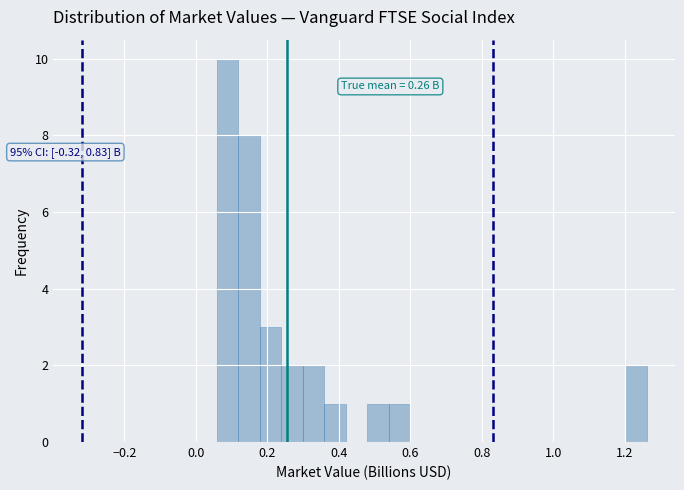

Around what value on the x-axis is the tallest bar? Give the approximate position of its centre, as read against the axis.

0.08